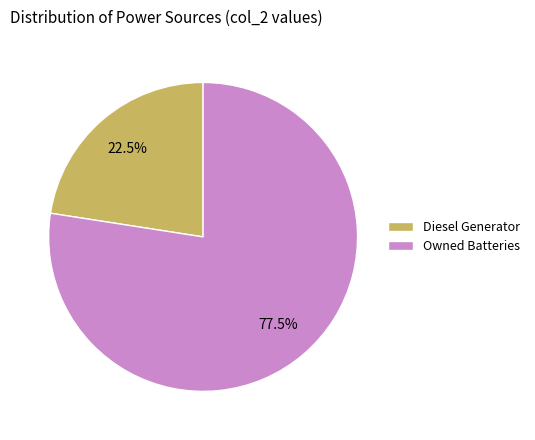

What is the smallest slice in the pie chart?

Diesel Generator